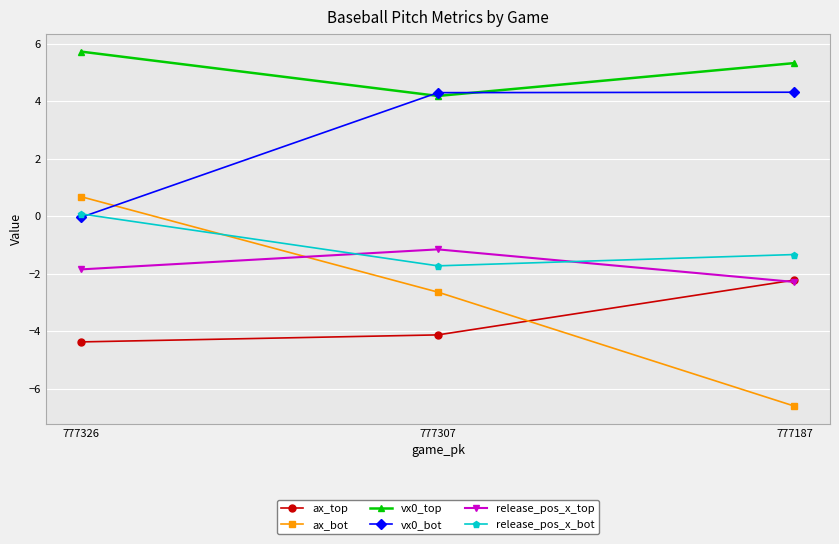

Between 777326 and 777187, which series saw the biggest shift?

ax_bot